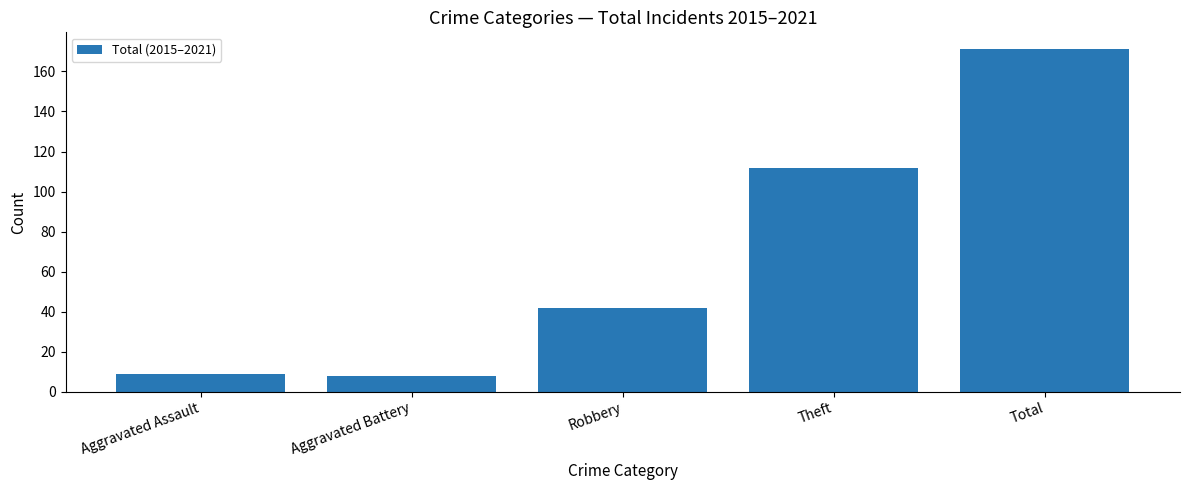

Reading right to left, extract all data points from this chart.

171	112	42	8	9